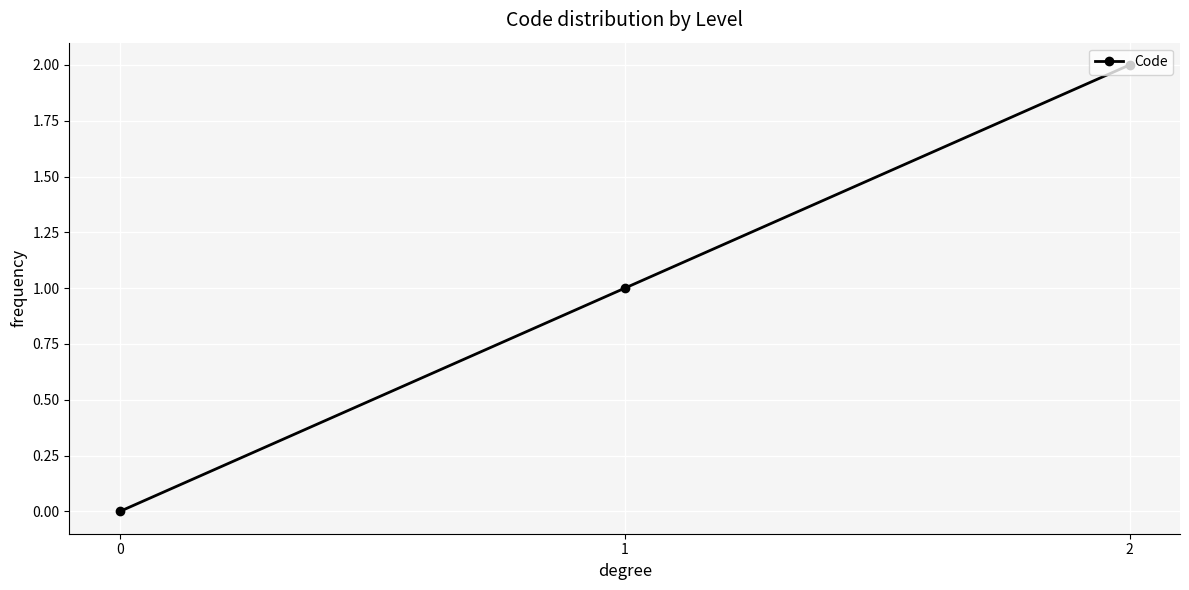

Is it true that the value at 1 is 1?

True